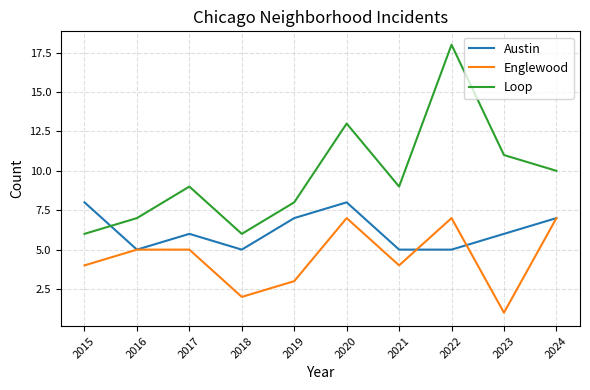

What is the approximate value of Austin at 2017?

6